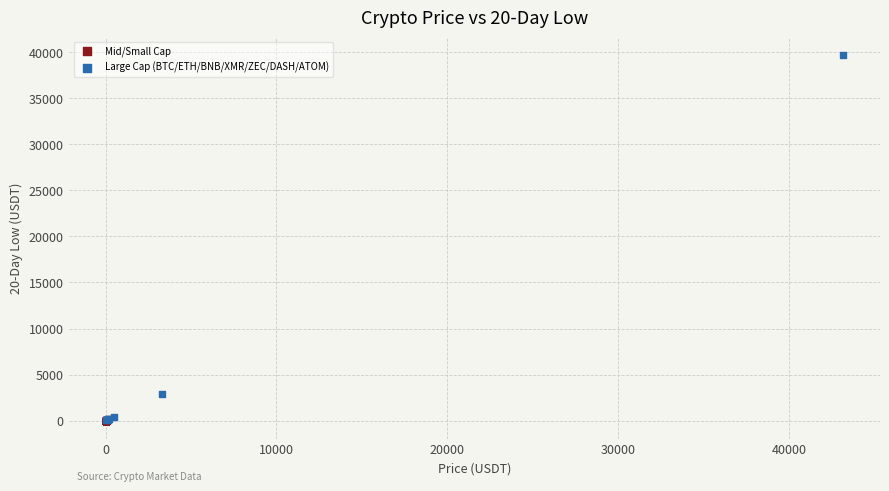

Which series has the largest Y range (max minus min)?

Large Cap (BTC/ETH/BNB/XMR/ZEC/DASH/ATOM)